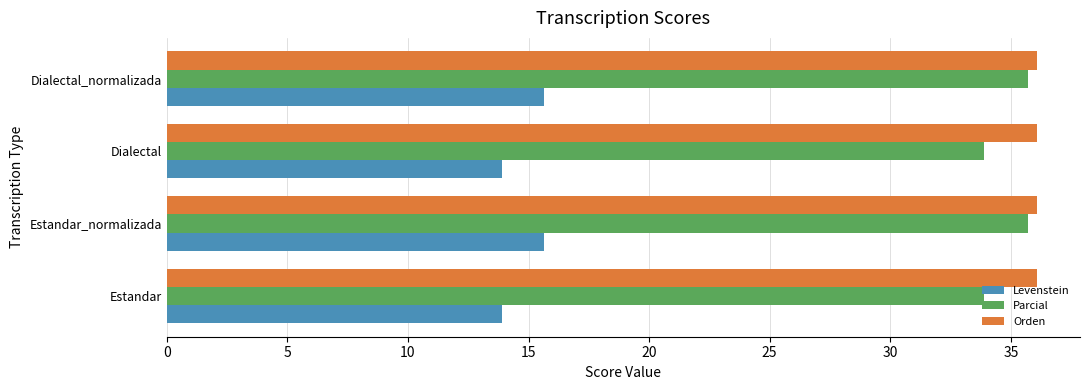

Is it true that Parcial equals 61.8 at Dialectal_normalizada?

False